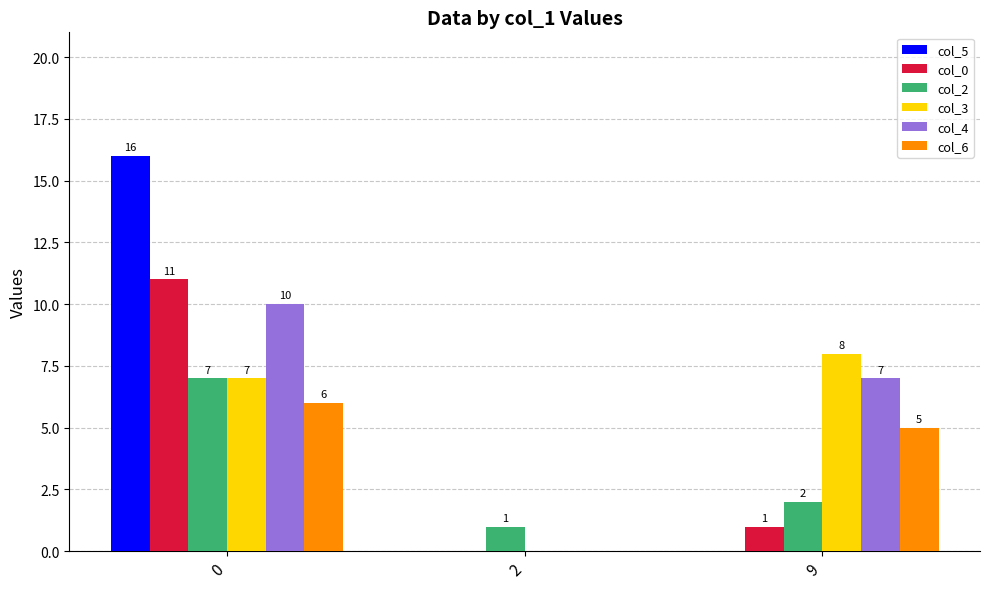

What is the sum of all col_2 values?

10